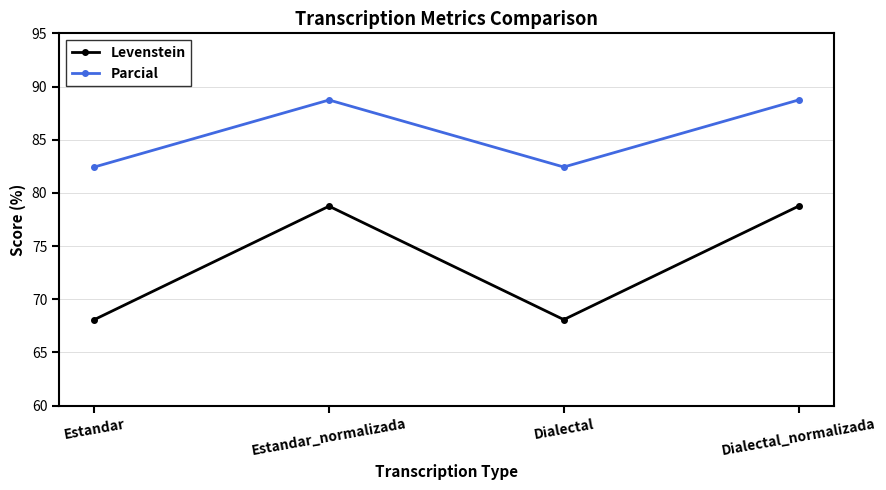

What is the label of the 1st point from the right?

Dialectal_normalizada